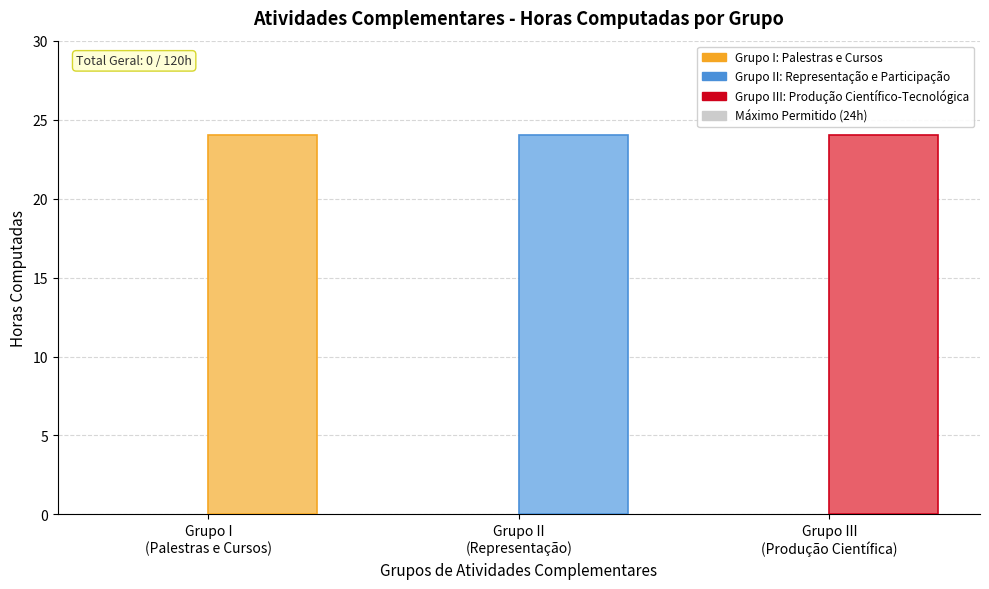

What is the difference between the highest and lowest values at Grupo I
(Palestras e Cursos)?

24